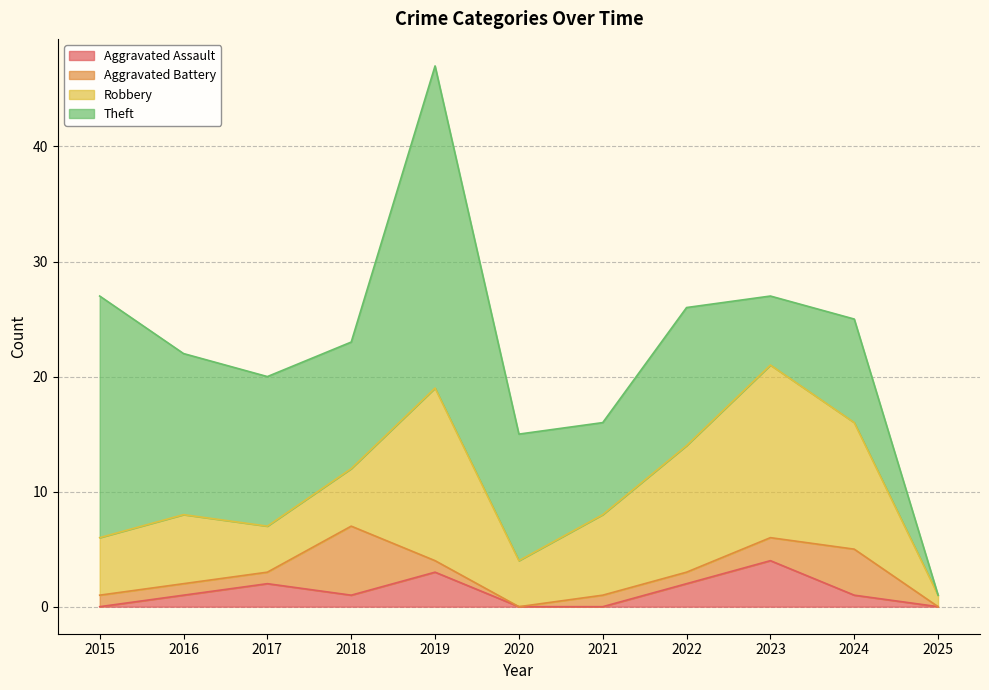

How many Aggravated Battery values are between 1 and 2?

7